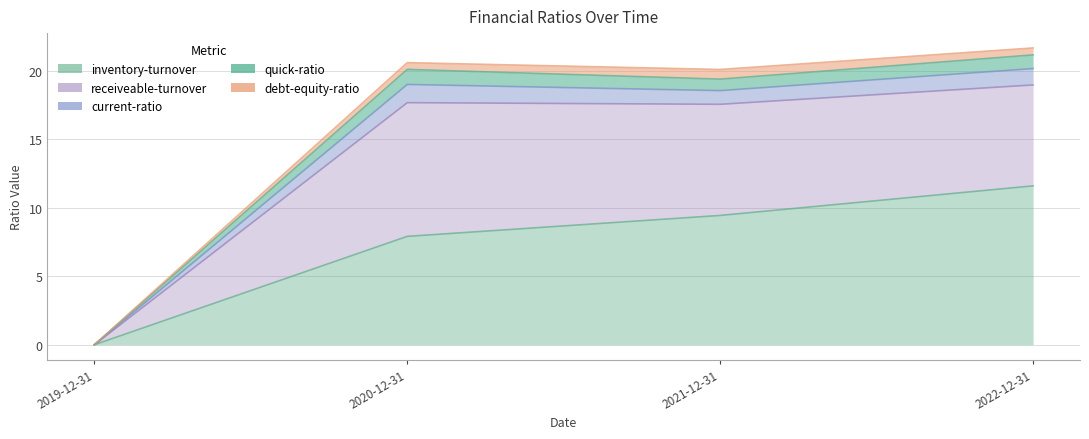

How many categories are shown in the chart?

4